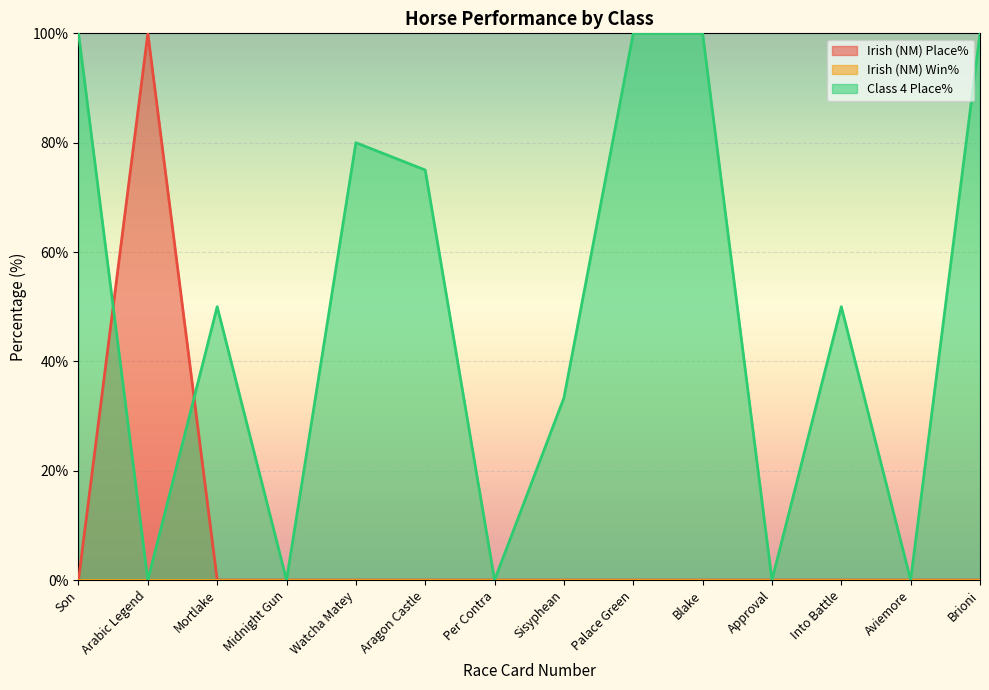

How many positive values does the Class 4 Place% series have?

9